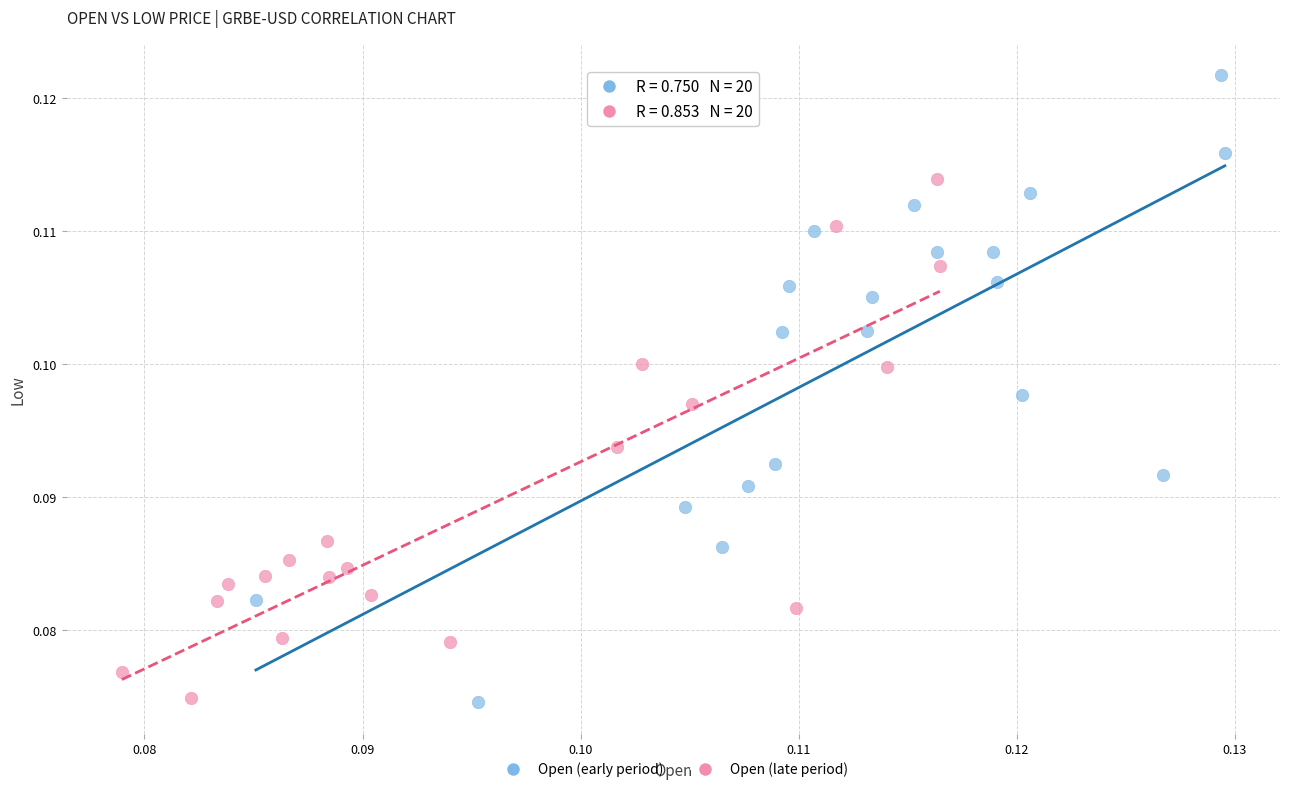

Which series contains the highest Y value?

Open (early period)